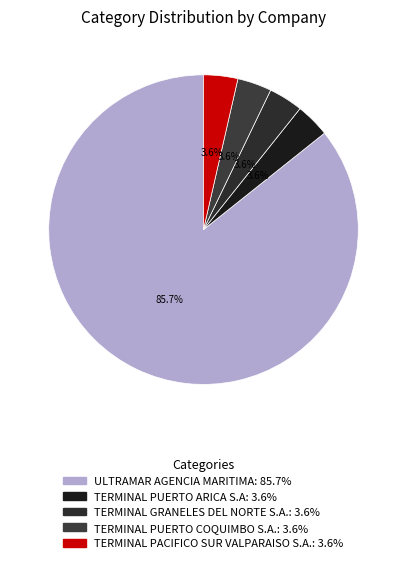

Is the sum of TERMINAL PUERTO COQUIMBO S.A. and TERMINAL PACIFICO SUR VALPARAISO S.A. greater than half?

No